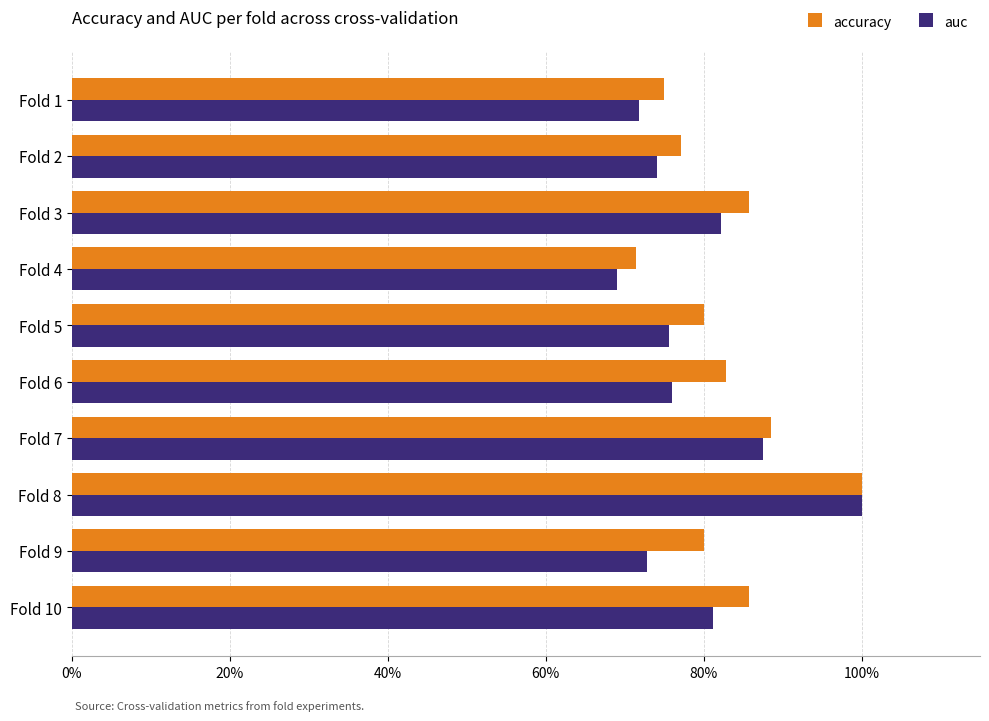

What are all the series names shown in the legend?

accuracy, auc